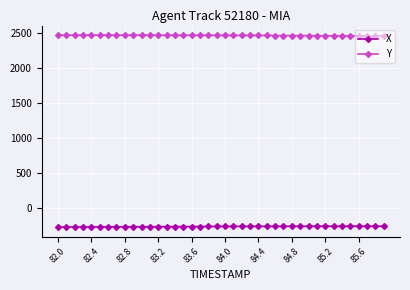

True or false: Y and X cross at least once.

False